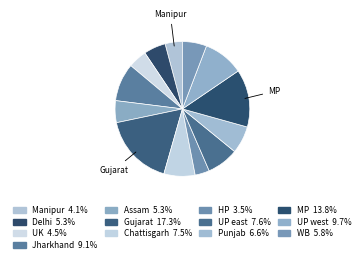

Count the number of slices in the pie.

13